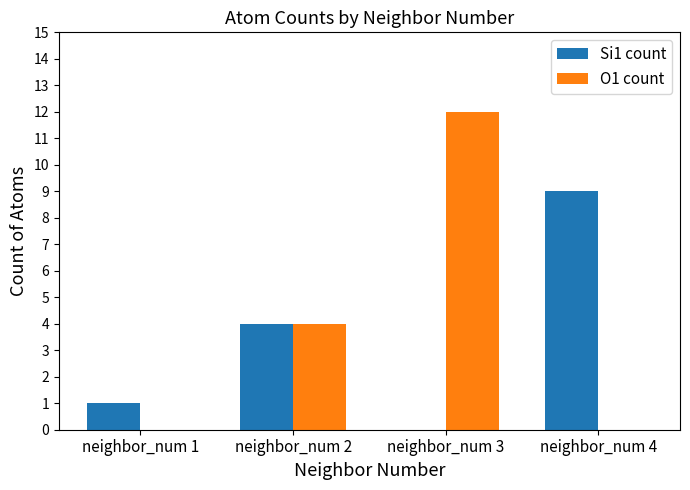

At which label does O1 count reach its peak?

neighbor_num 3